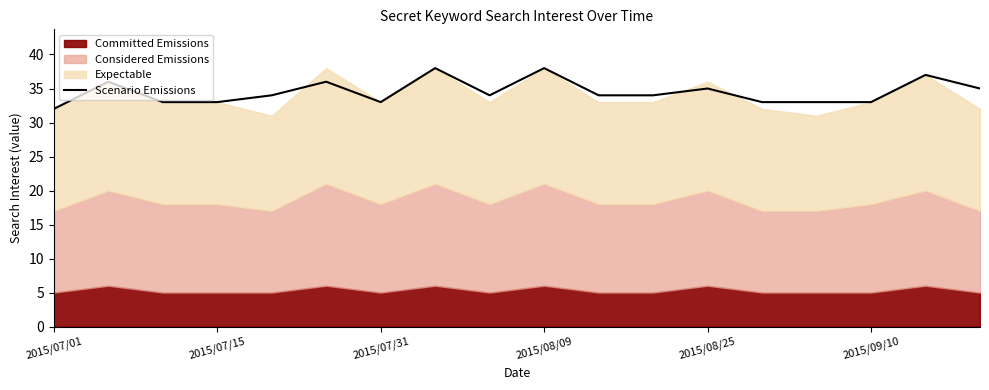

At which label does Scenario Emissions reach its minimum?

2015/07/01